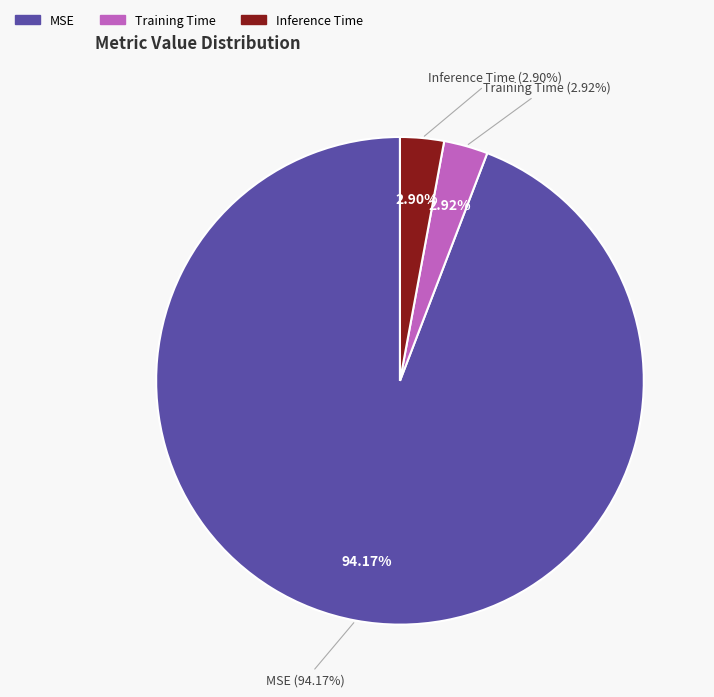

How much of the chart is everything except MSE?

5.8%